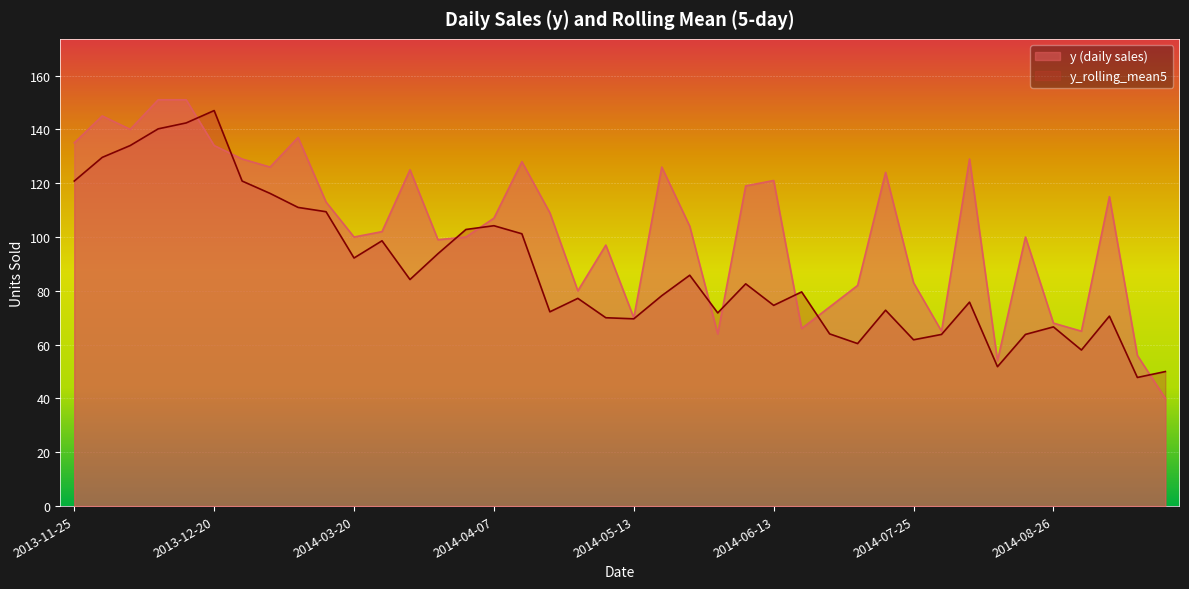

Rank the series by their average value, from highest to lowest.

y (daily sales), y_rolling_mean5